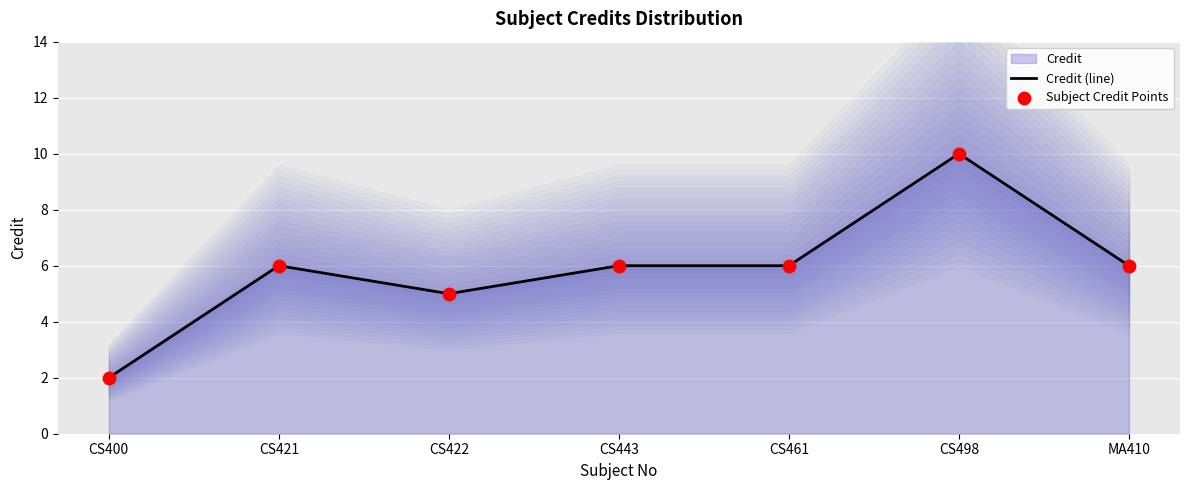

At which category is the sum across all series the highest?

CS498